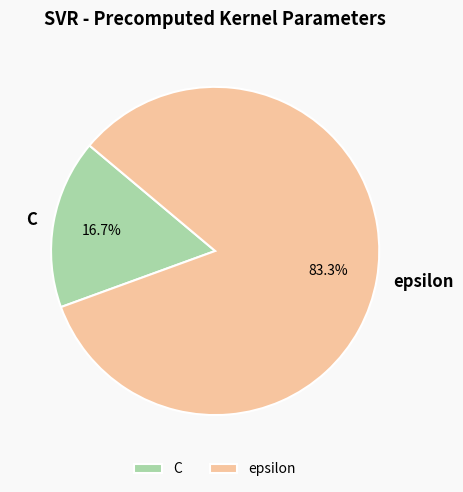

To the nearest percent, what is the average slice percentage?

50%